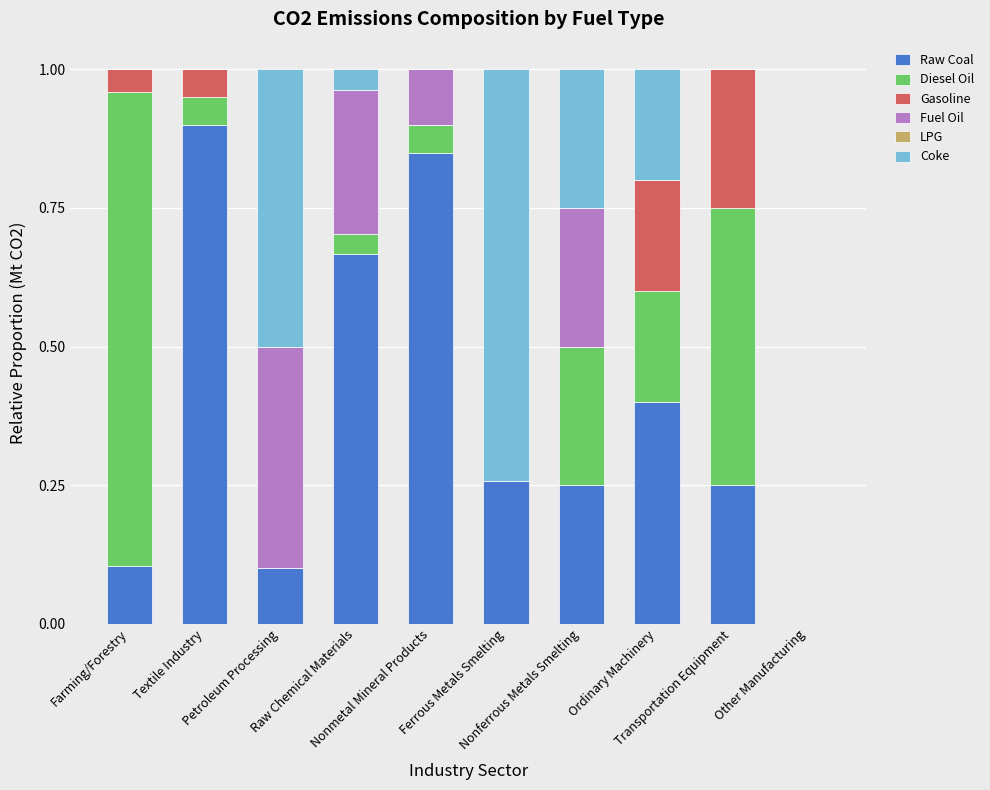

Are the bars grouped side by side (vs. stacked)?

No